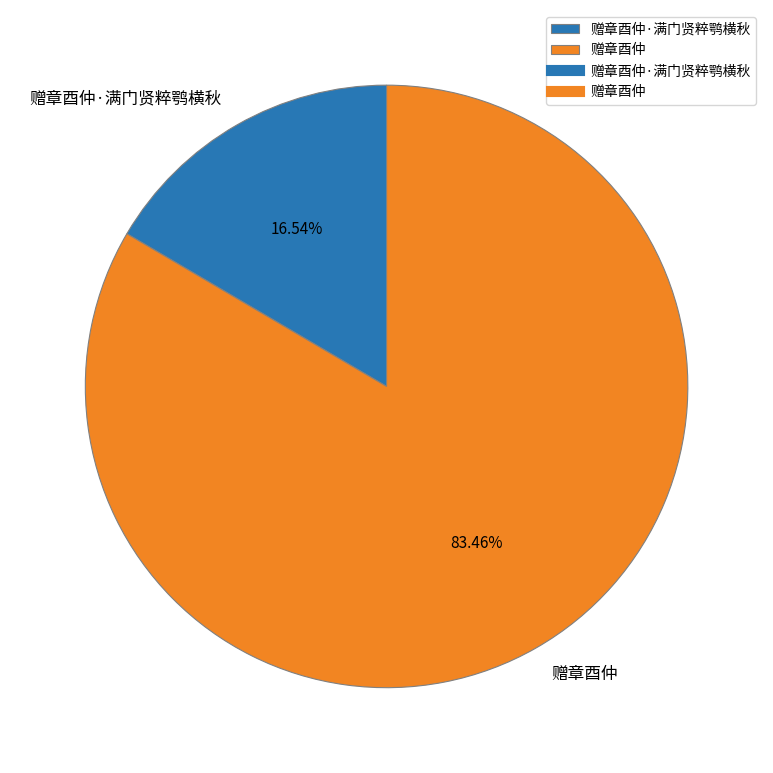

True or false: 赠章酉仲·满门贤粹鹗横秋 accounts for 17% of the total.

True